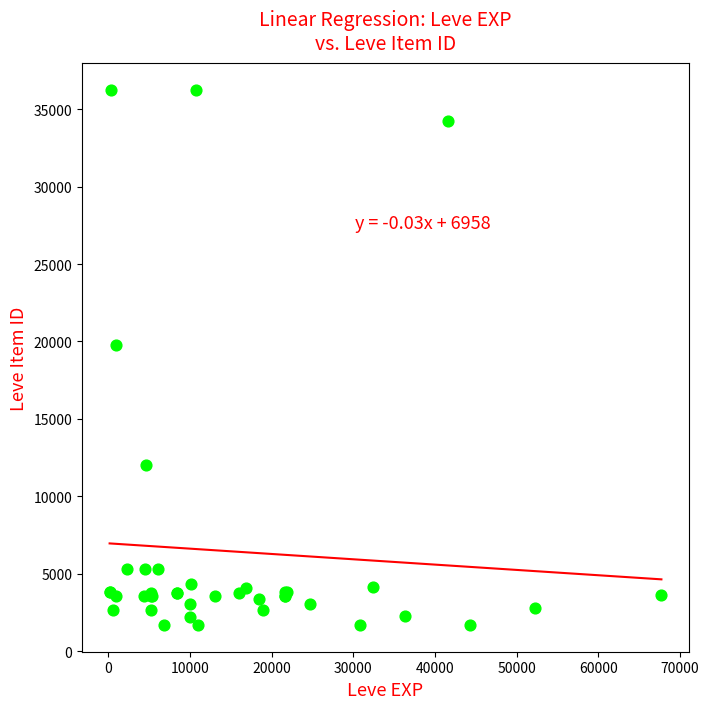

What Y value in the scatter plot is closest to 18967?

19744